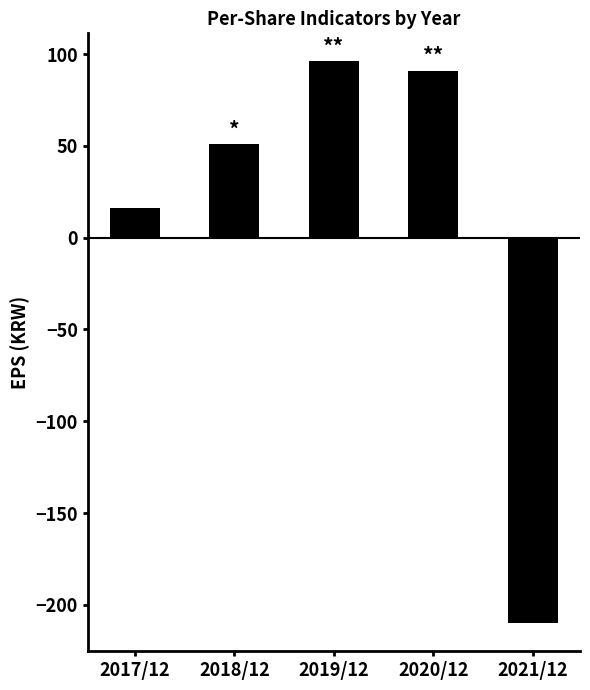

What is the change in value from 2018/12 to 2019/12?

+45